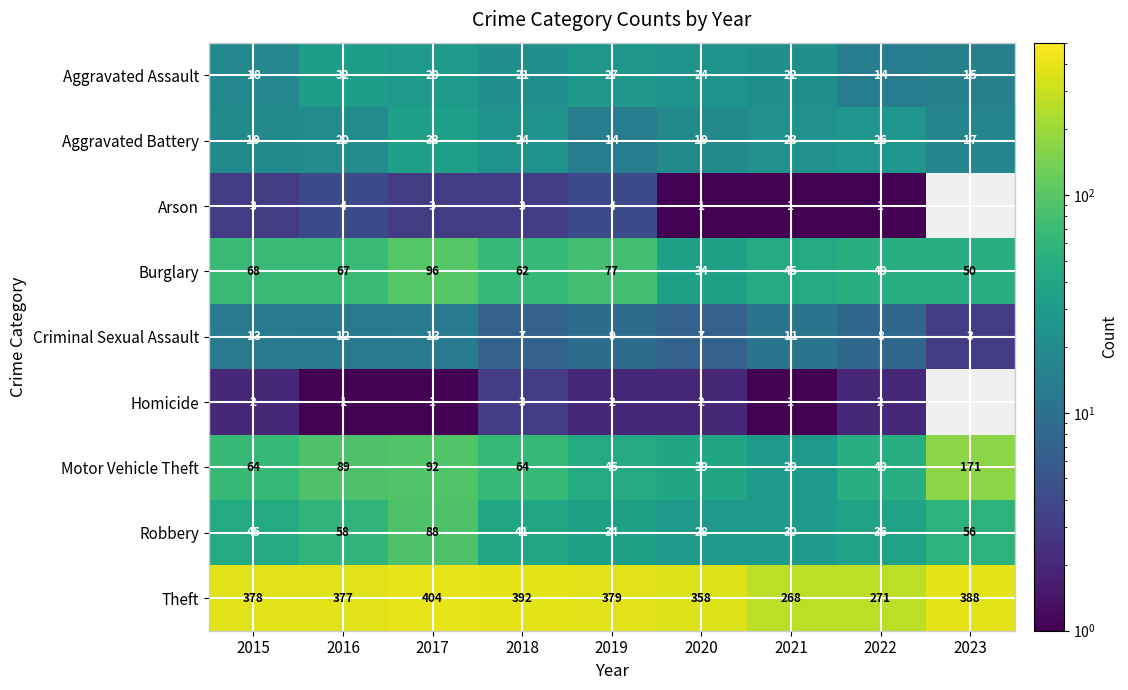

What is the sum of the Aggravated Assault values at 2020 and 2019?

51